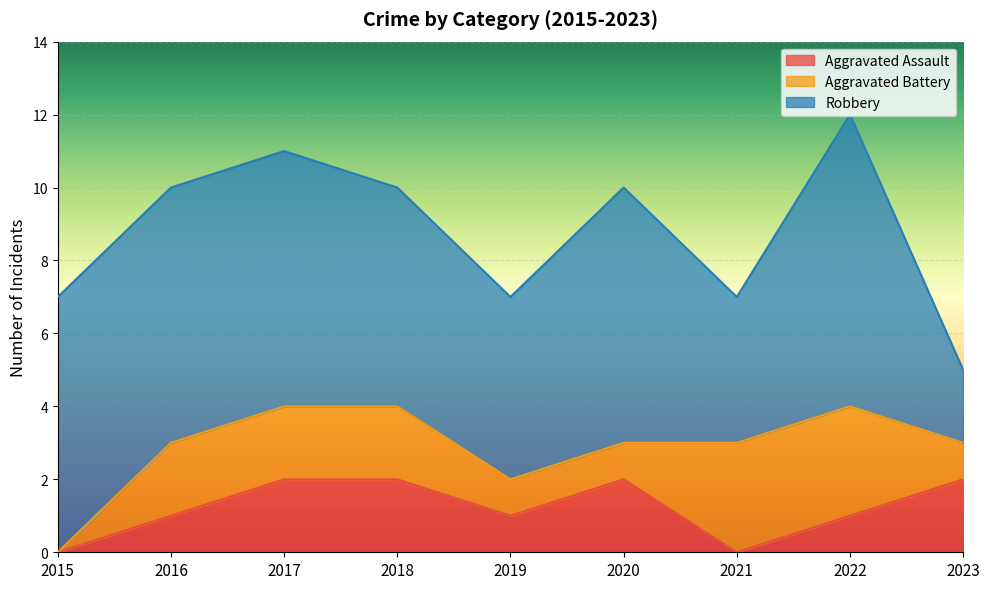

True or false: Robbery has more than 0 interior local peaks.

True